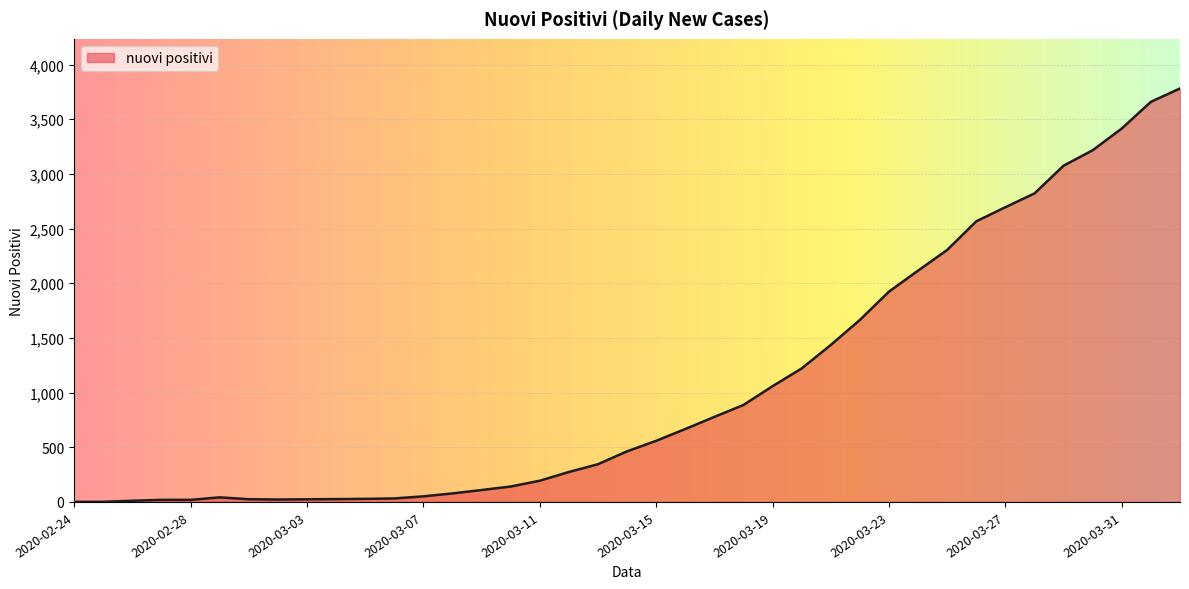

What is the difference between the maximum and minimum values?

3781